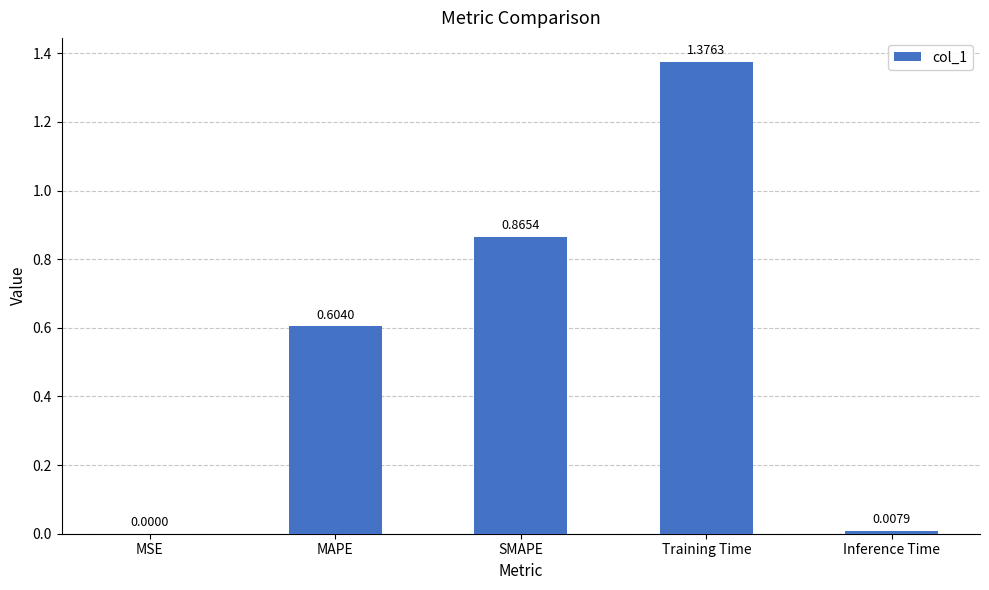

What is the change in value from SMAPE to Inference Time?

-0.9